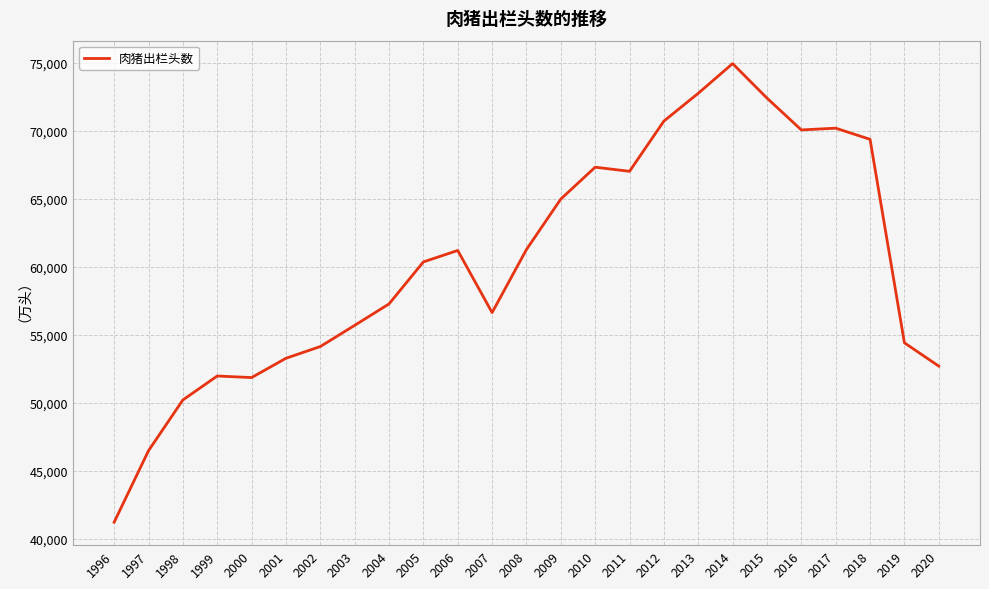

What is the minimum value shown in the chart?

41225.2